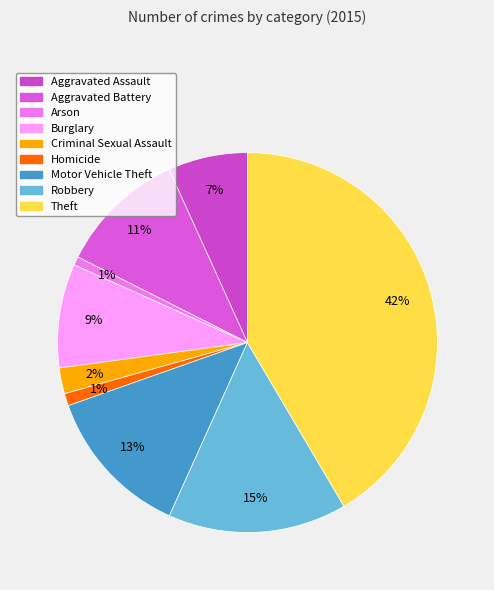

What percentage is NOT represented by Motor Vehicle Theft?

87.1%